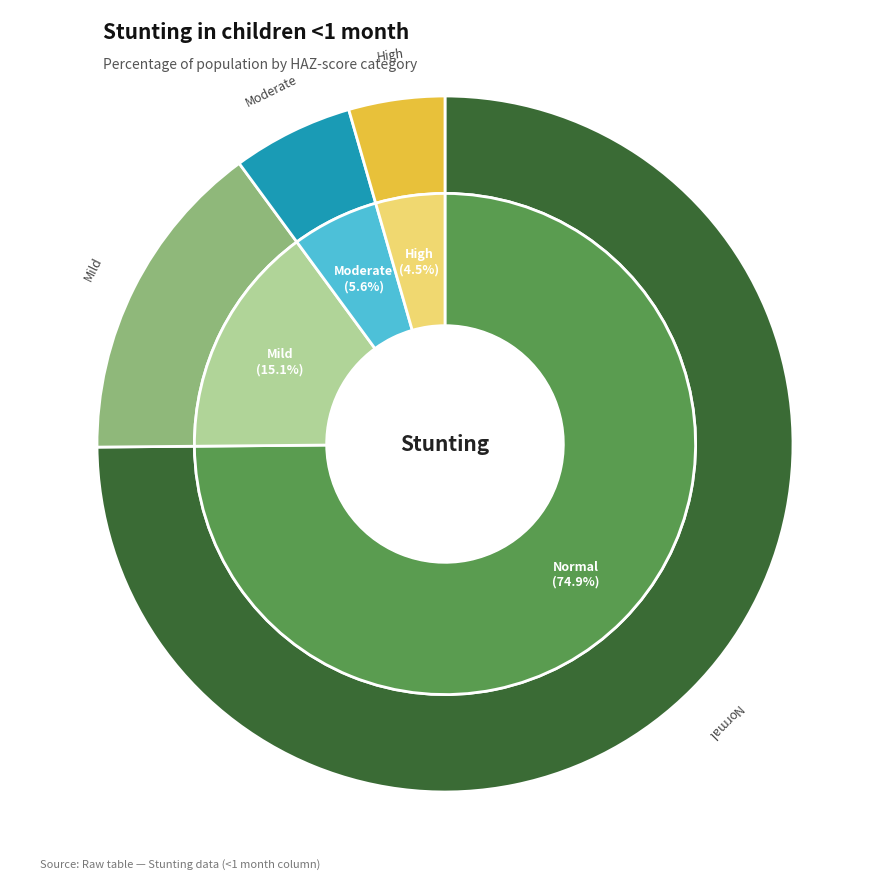

Rank the categories by value from lowest to highest.

High (HAZ-score between < -3), Moderate (HAZ-score between -3 and -2), Mild (HAZ-score between -2 and -1), Normal (HAZ-score > -1)